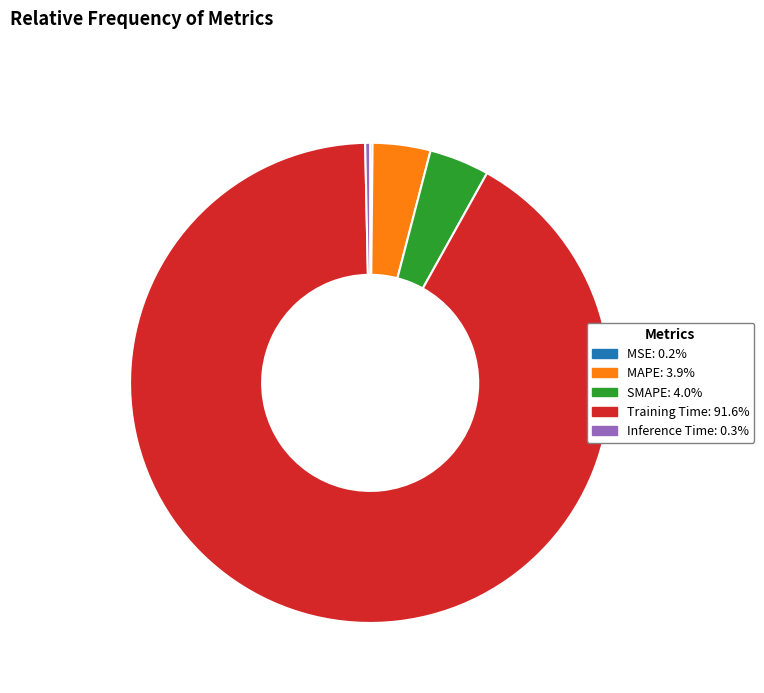

Does SMAPE represent more than half of the total?

No